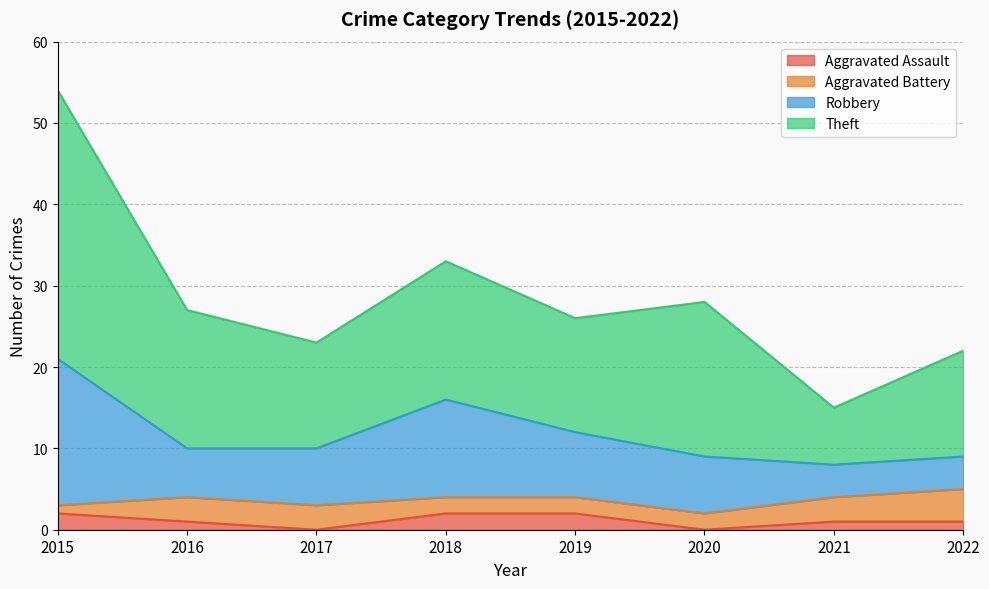

At which category is the sum across all series the highest?

2015